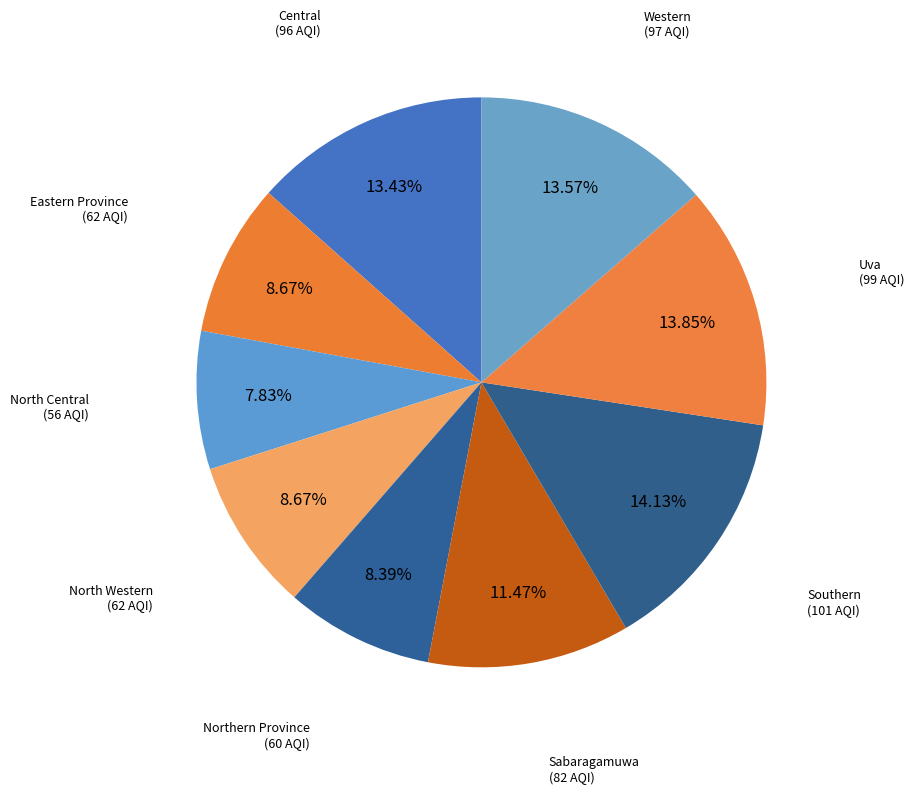

How many segments does this pie chart have?

9